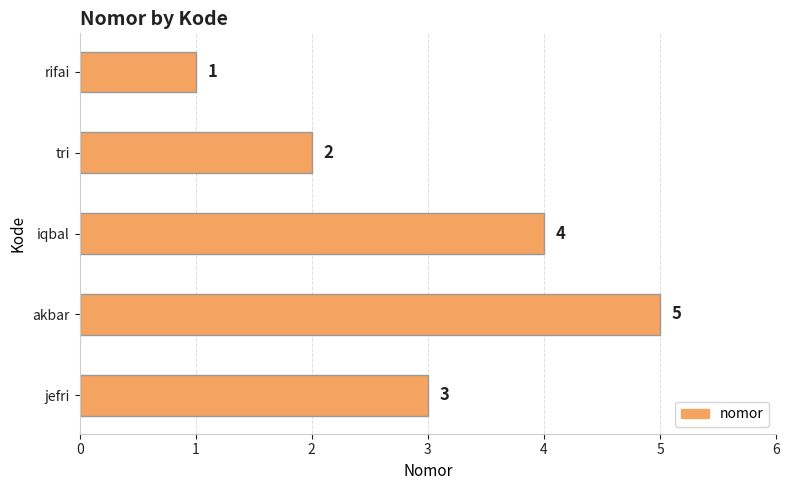

The chart shows a value of 5 at akbar. True or false?

True